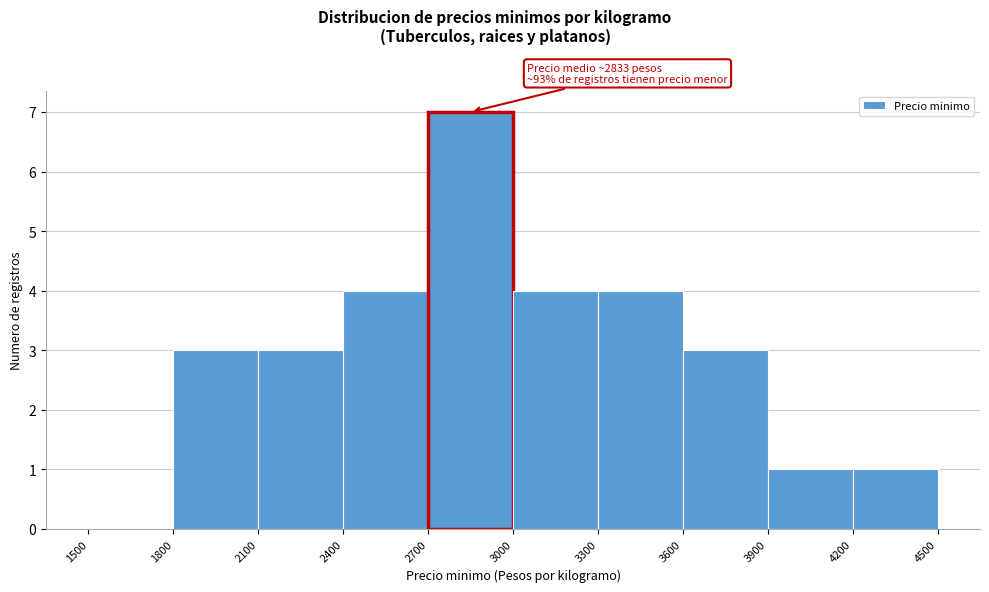

Which range on the x-axis has the tallest bar?

2700 to 3000